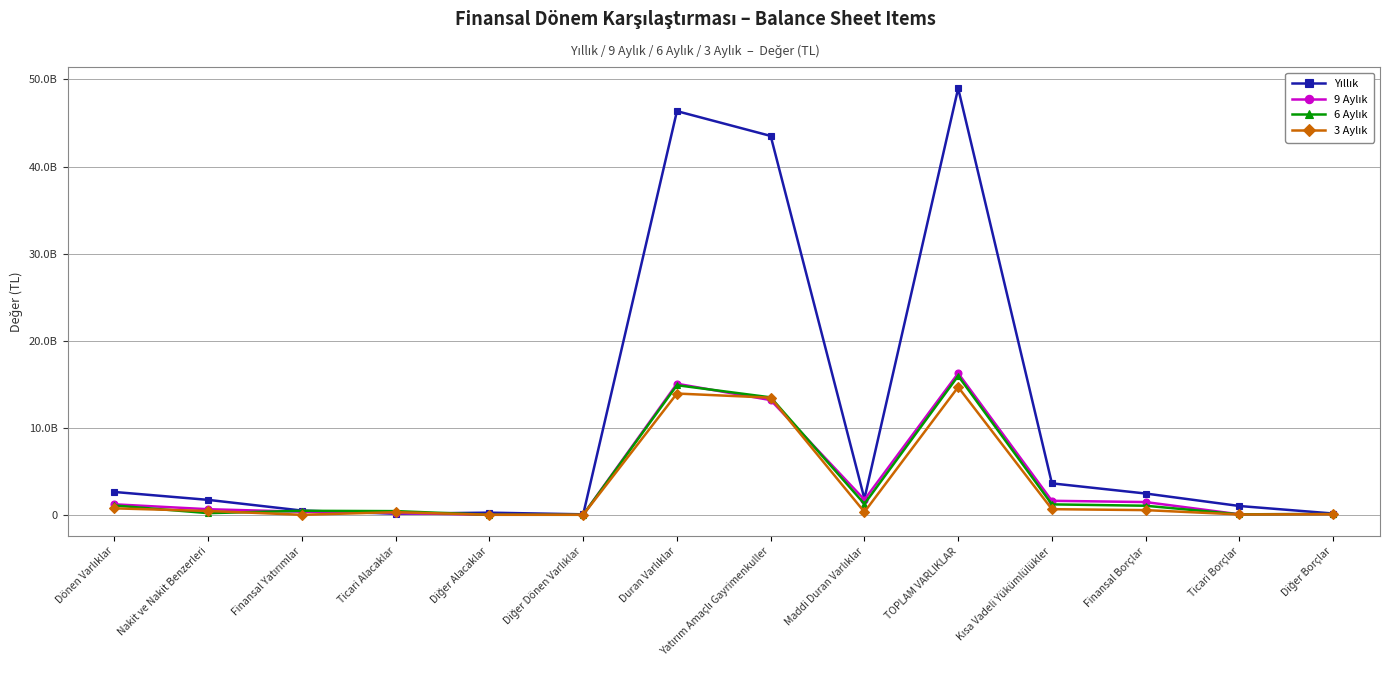

Which series has the widest spread of values?

Yıllık